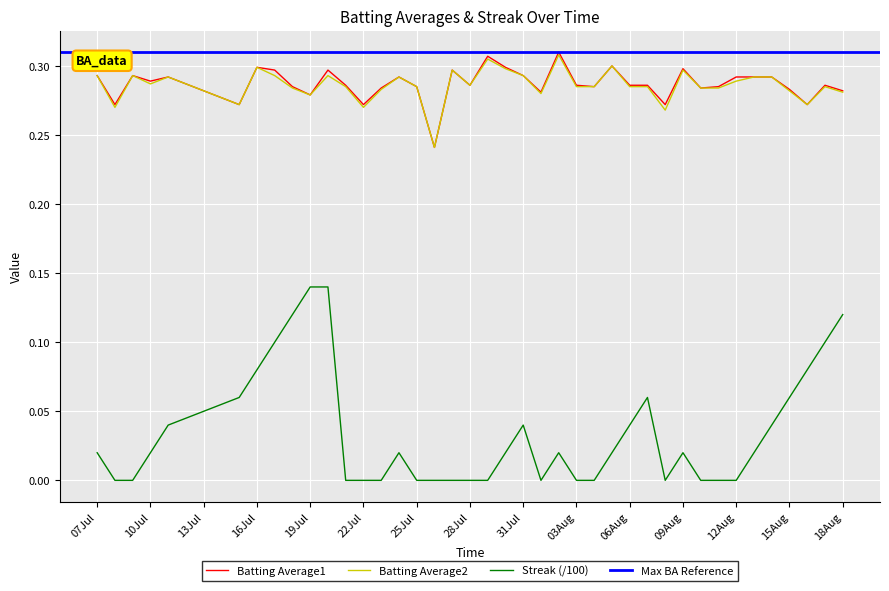

True or false: Batting Average1 and Streak cross at least once.

False